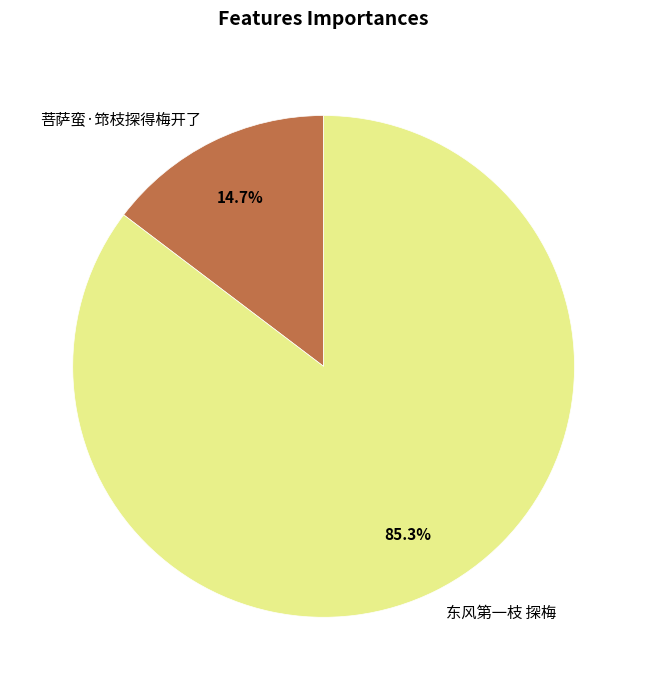

Does any single category account for the majority?

Yes